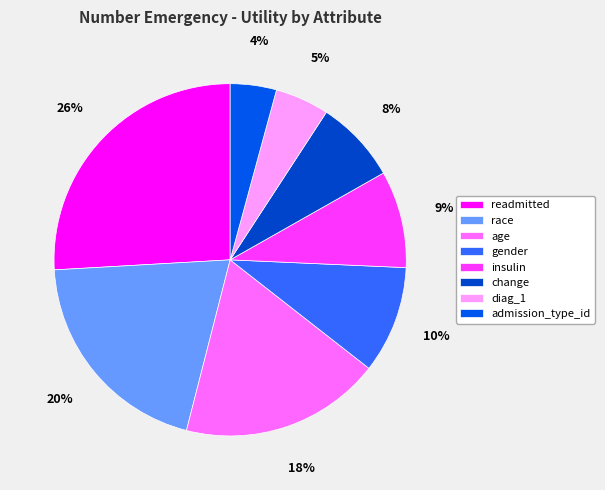

To the nearest percent, what portion does race represent?

20%